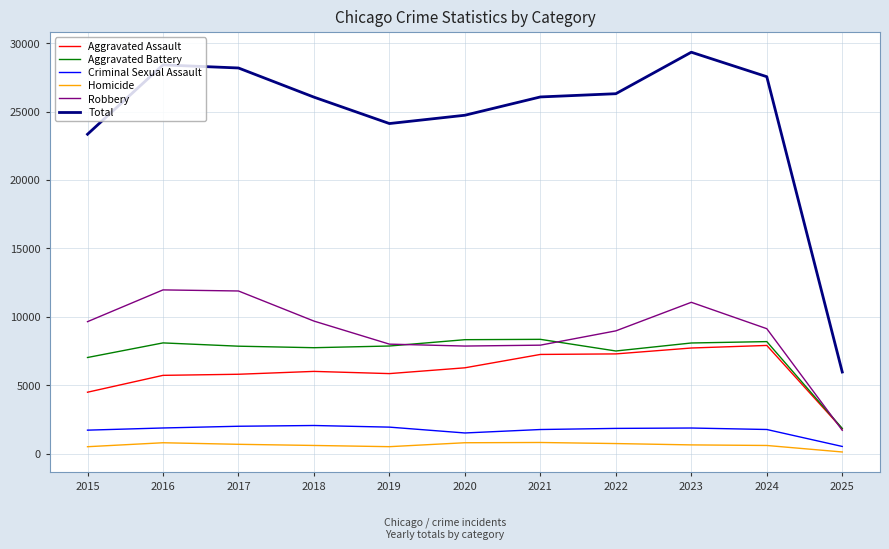

What is the sum of the Total values at 2019 and 2017?

52304